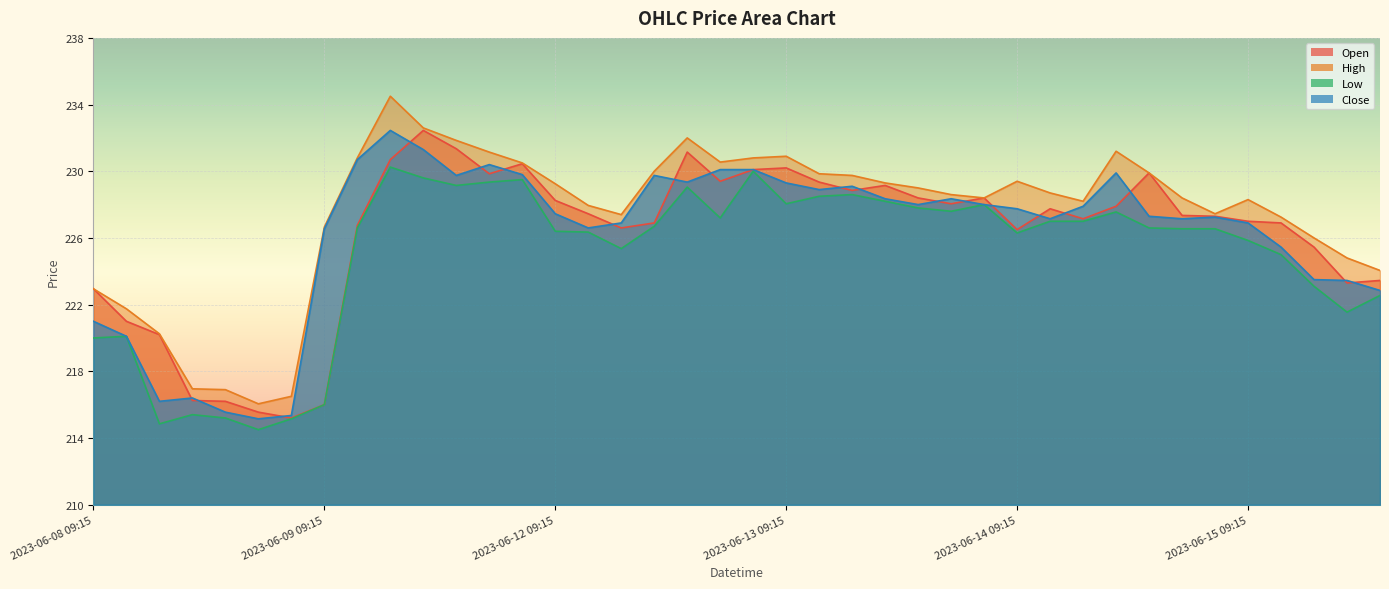

What is the sum of the Low values at 2023-06-12 12:15 and 2023-06-13 11:15?

455.3